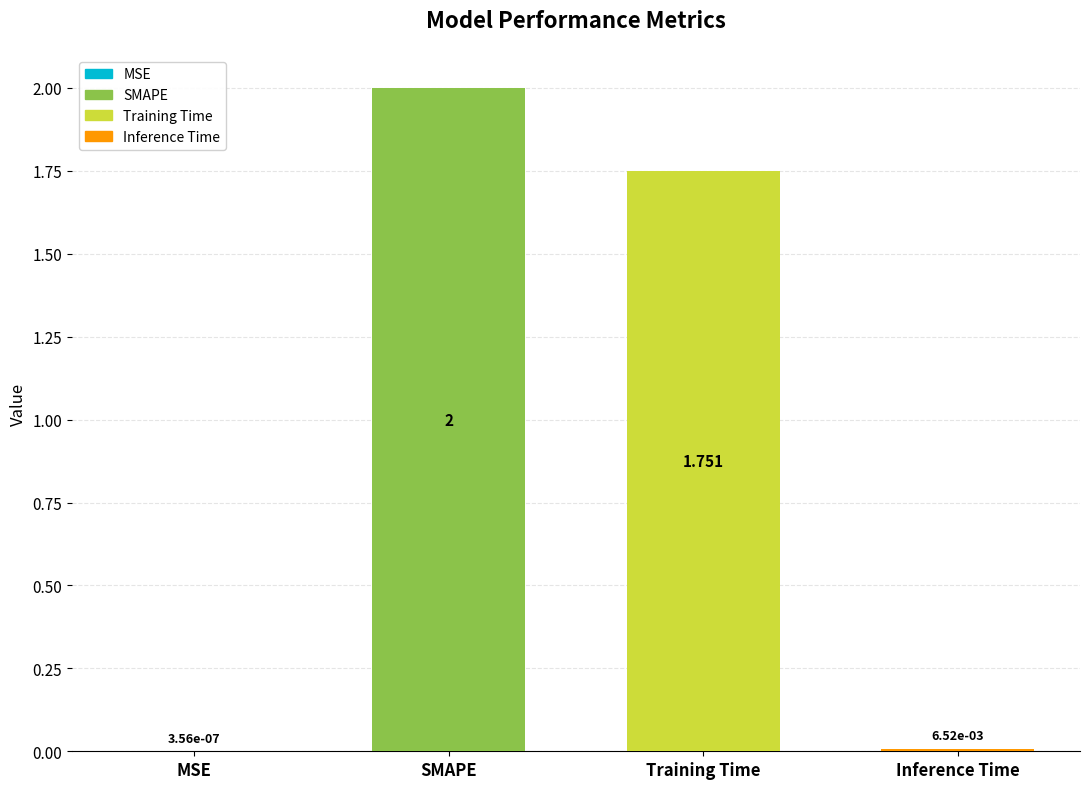

Where does the data first go above 1?

SMAPE